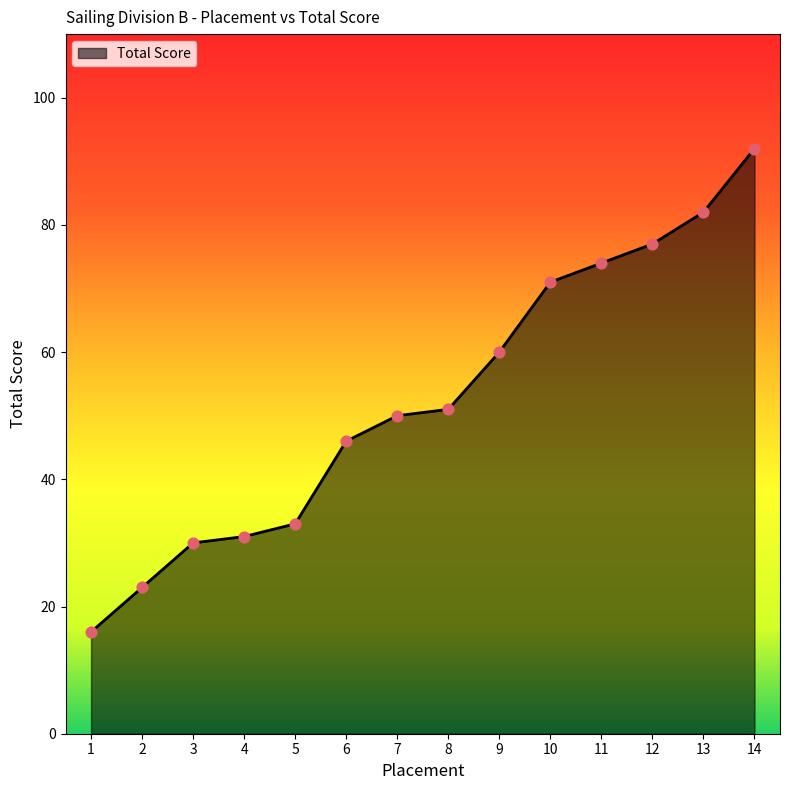

What is the change in value from 5 to 7?

+17